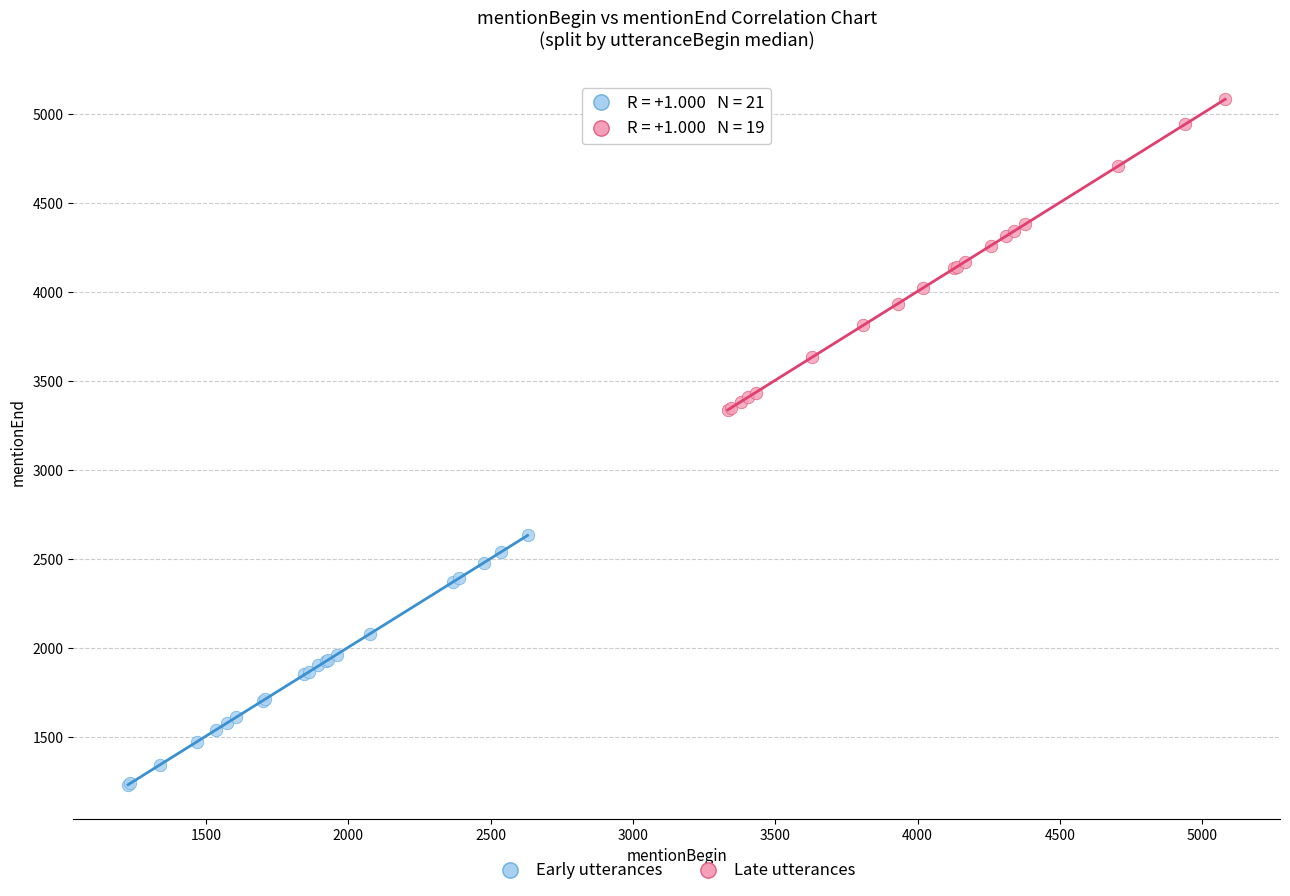

Which series contains the lowest Y value?

Early utterances